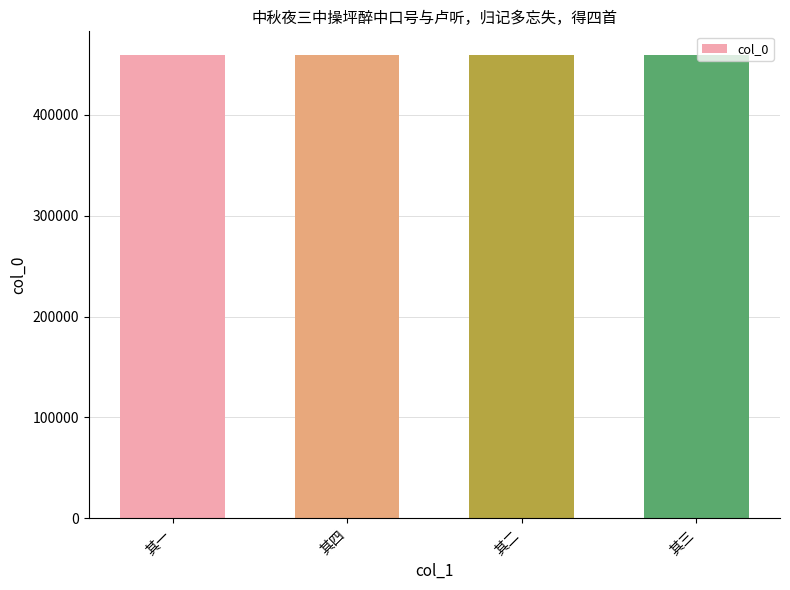

What is the label of the 3rd bar from the left?

其二